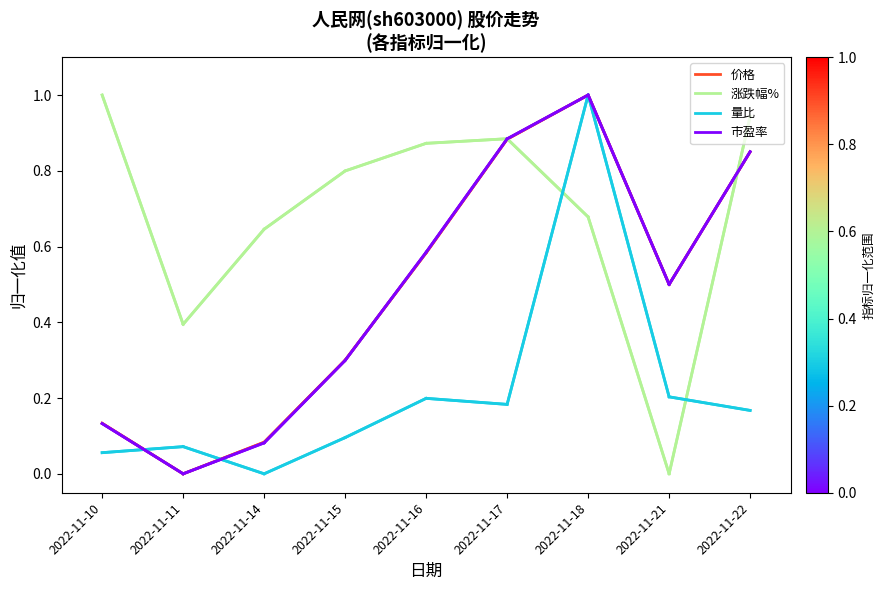

True or false: 量比 has more than 2 points higher than both neighbors.

True